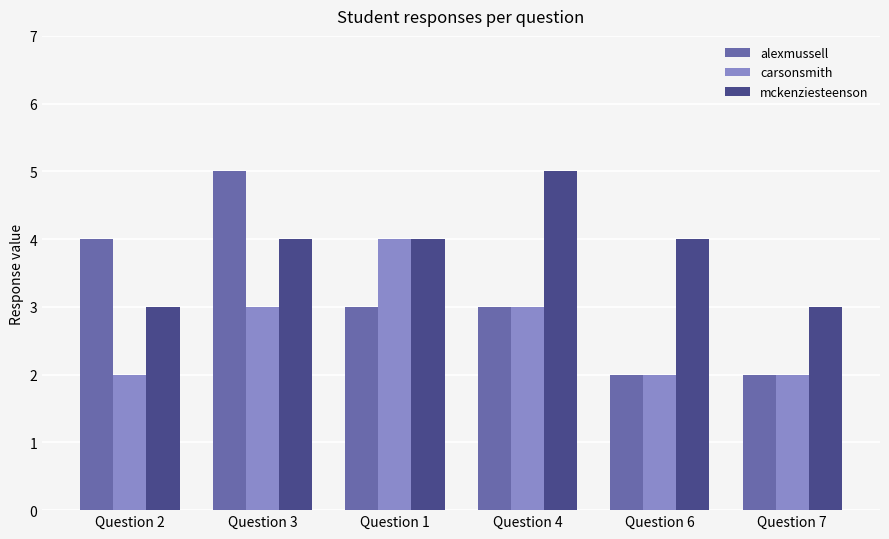

What is the difference between the highest and lowest values at Question 2?

2